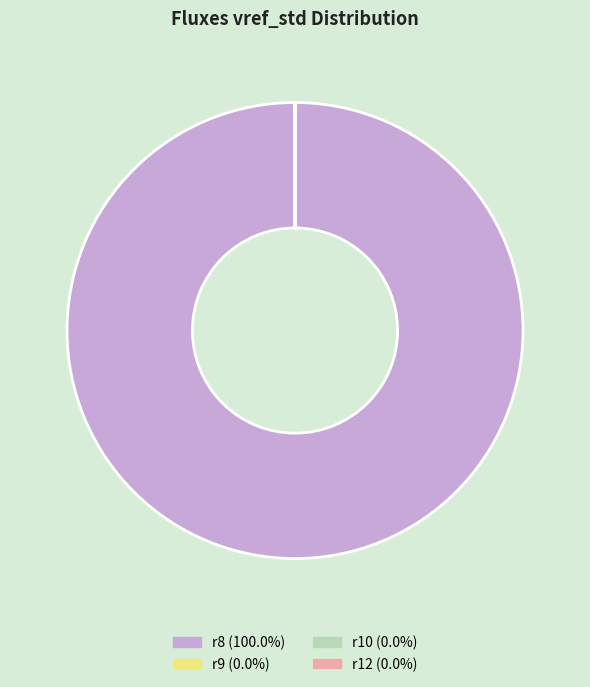

Does any single category account for the majority?

Yes